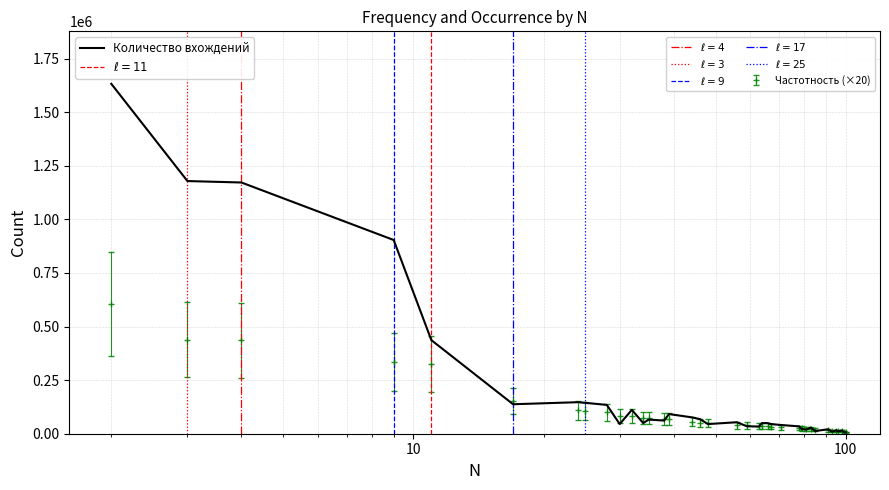

Reading left to right, transcribe all the data shown in this chart.

1632059	1178520	1171778	903552	436489	137461	147046	143946	134504	45191	111245	49630	65956	61350	91647	76507	68047	45042	53563	35076	33215	49699	49384	45318	40520	34347	22238	19060	28370	12815	20552	9364	16251	10634	15790	6475	6366